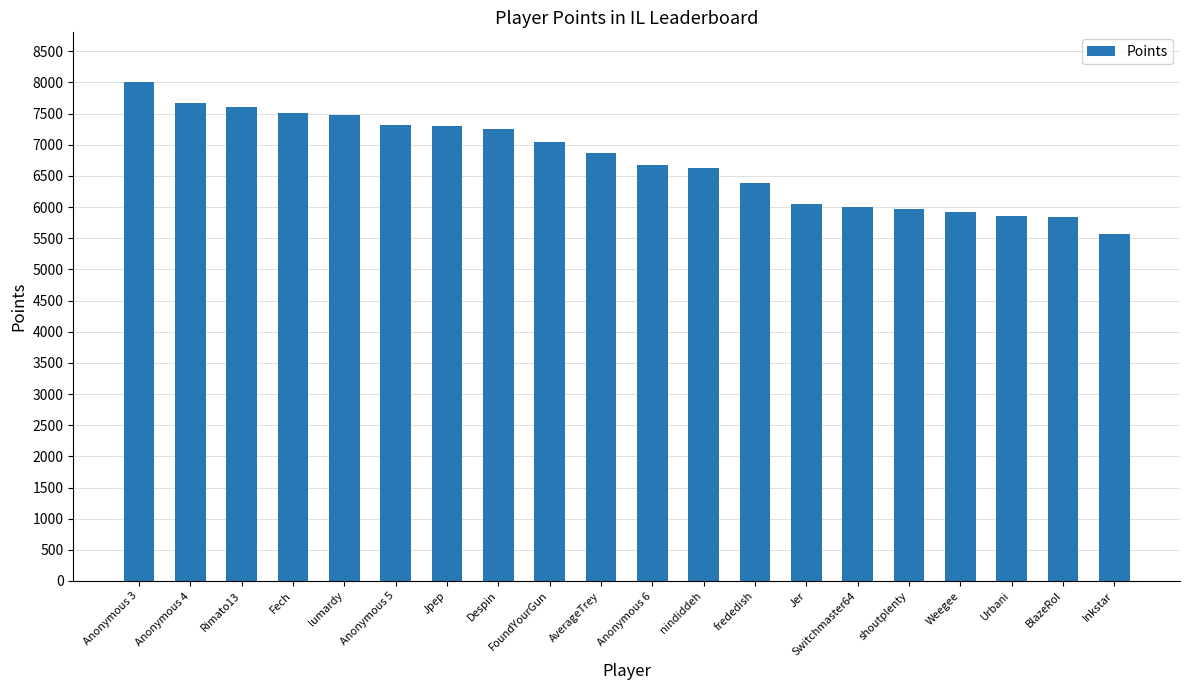

How many bars are there in total?

20